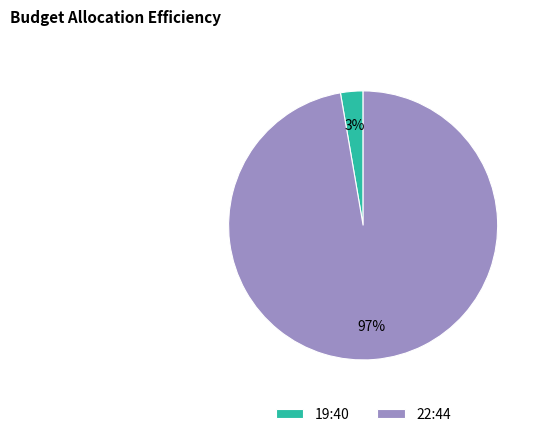

How many slices are in this pie chart?

2